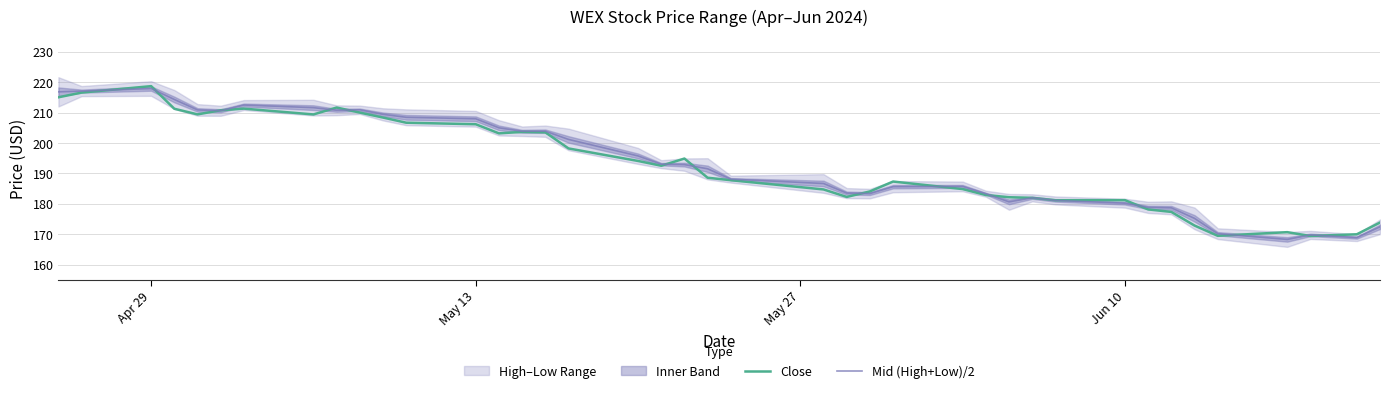

At how many categories does at least one series exceed 195?

18